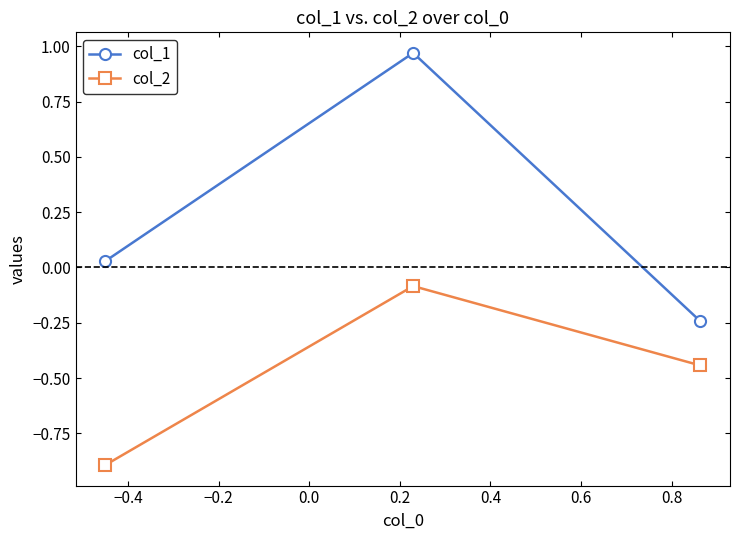

What is the sum of all col_2 values?

-1.4